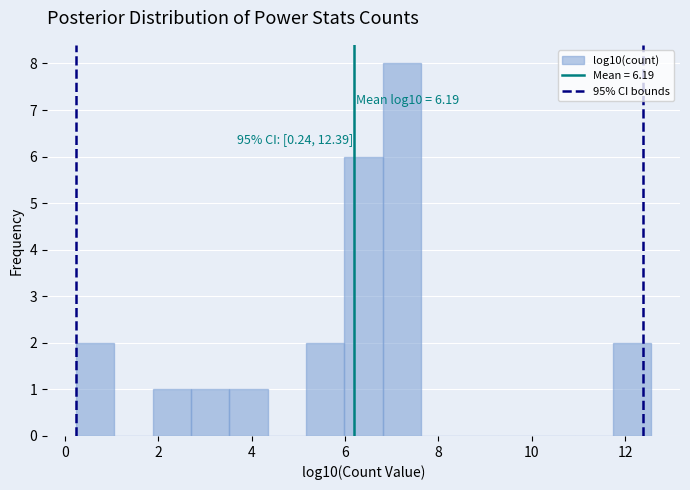

Which range on the x-axis has the tallest bar?

6.8 to 7.6